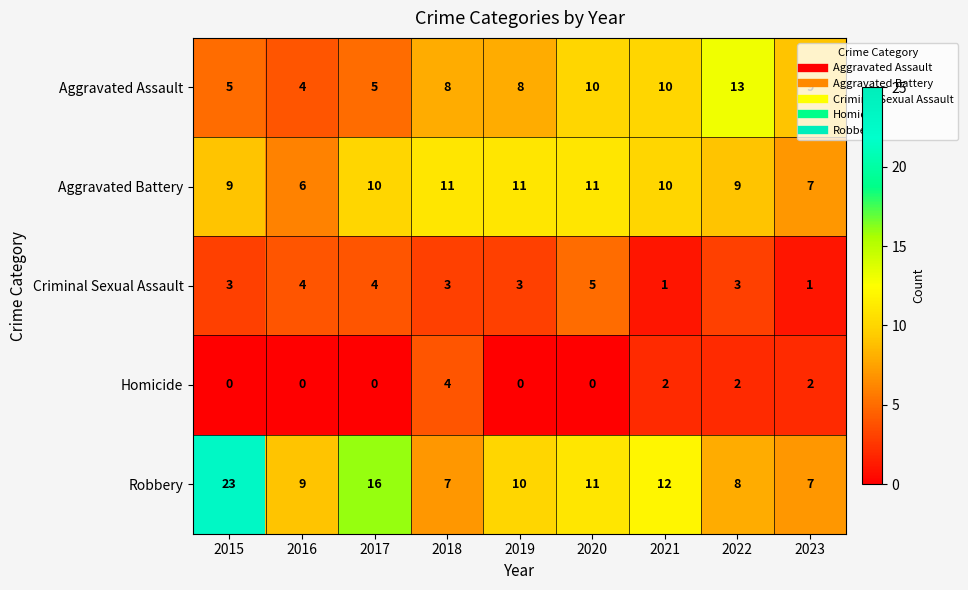

Which series has the widest spread of values?

Robbery